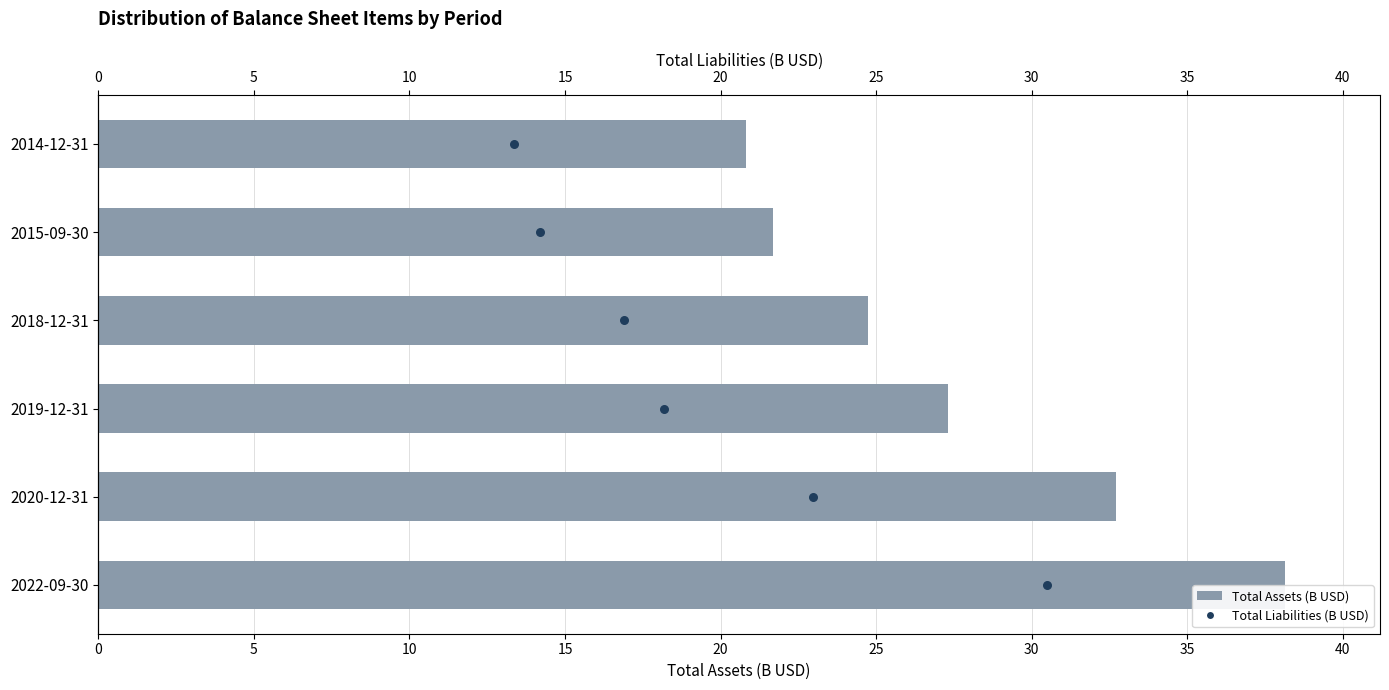

Is the value of Total Assets (B USD) at 5 greater than the value of Total Liabilities (B USD) at 15?

Yes